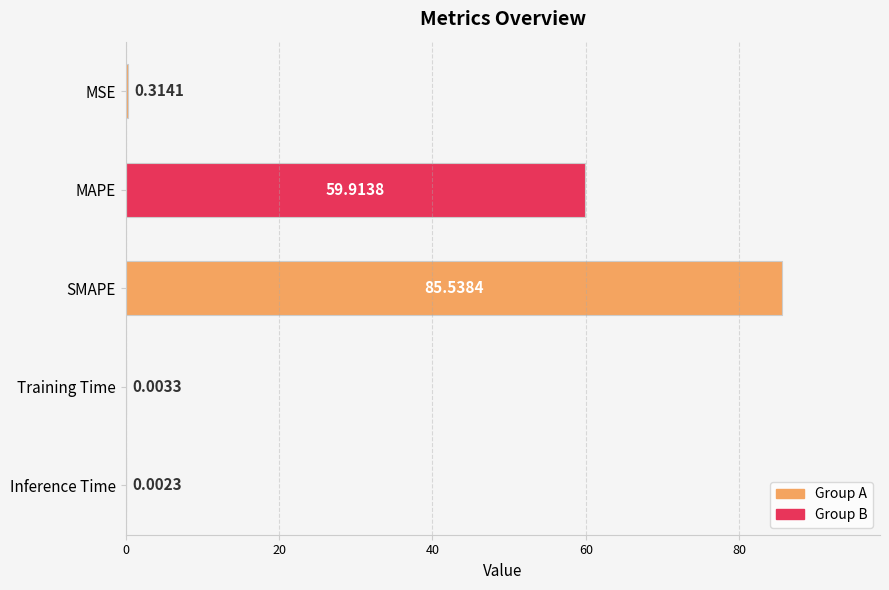

Which label corresponds to the largest value in the chart?

SMAPE